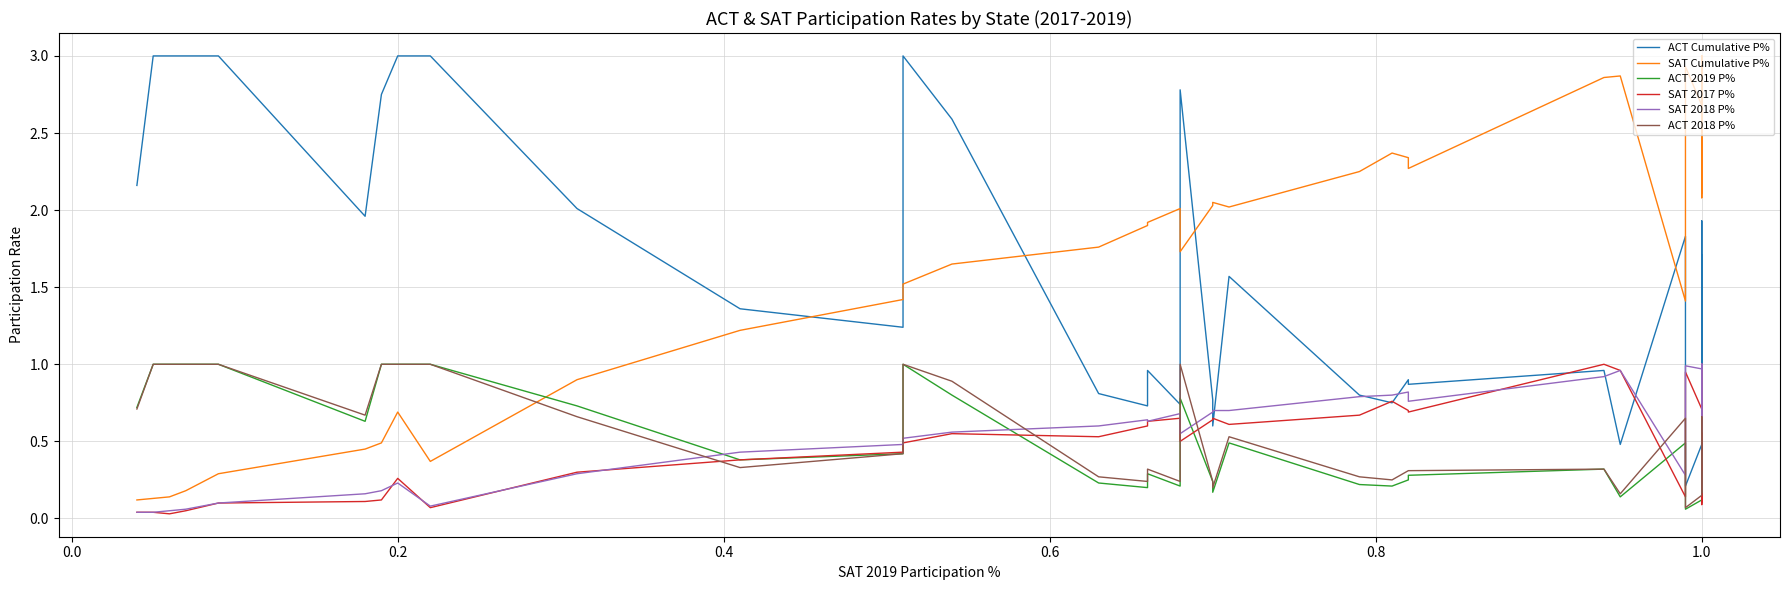

What is the difference between the maximum and minimum values in the ACT 2019 P% series?

0.9